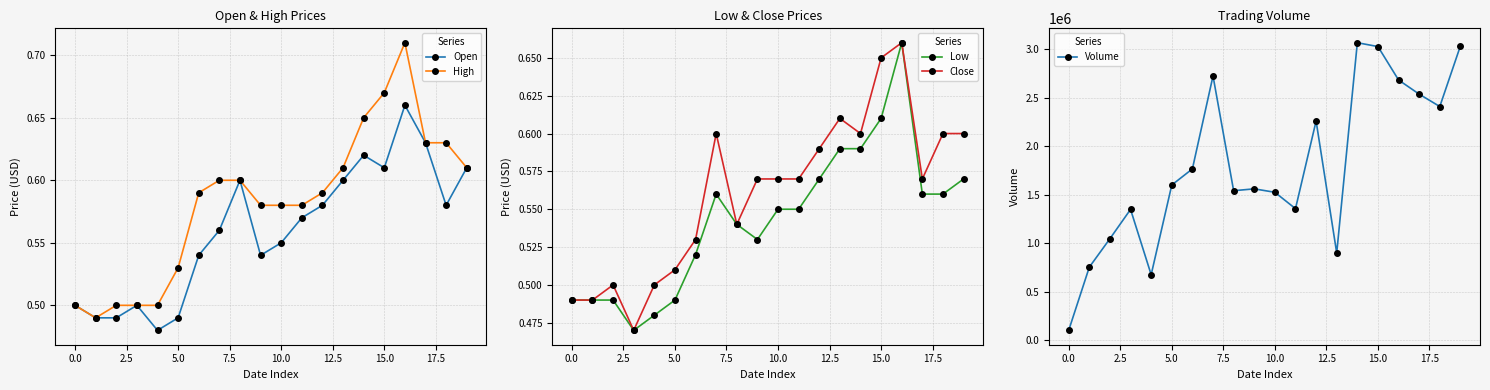

What is the lowest value of the Close series?

0.5